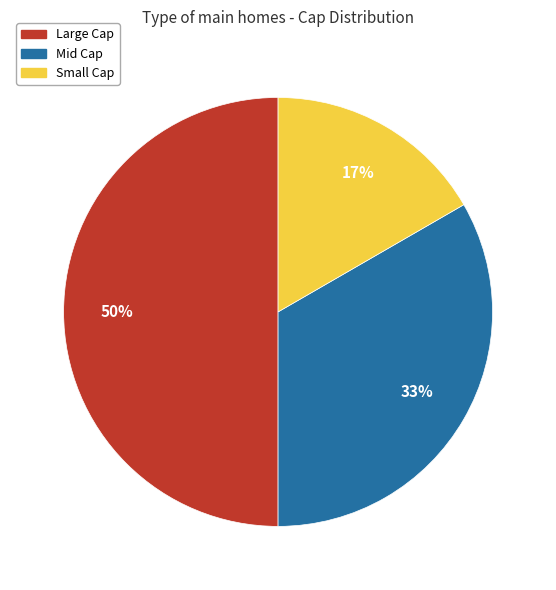

Does Mid Cap represent more than half of the total?

No